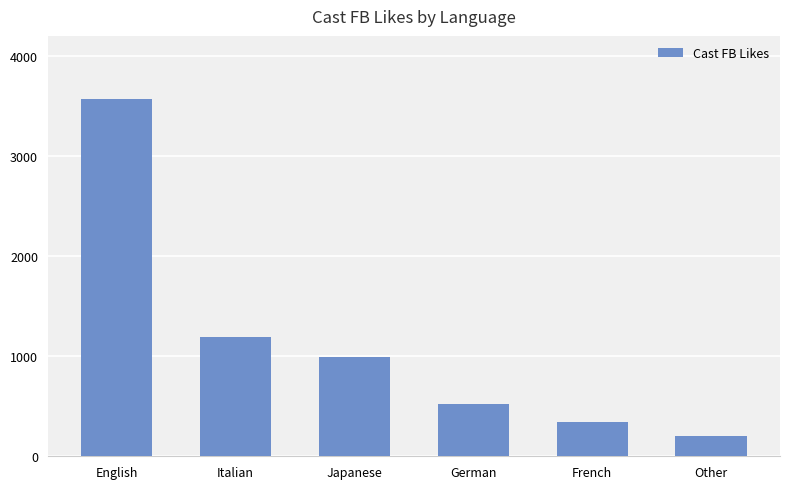

What is the approximate value at Other, to the nearest 100?

200